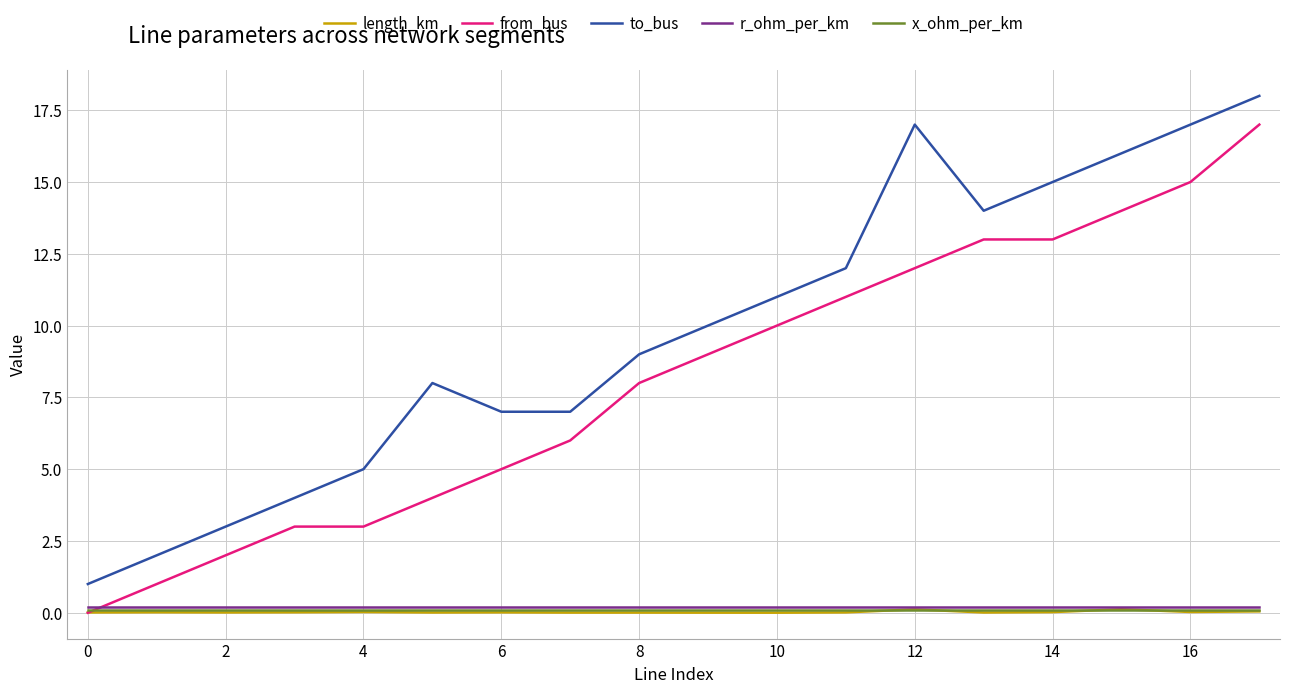

What is the maximum value shown in the chart?

18.0